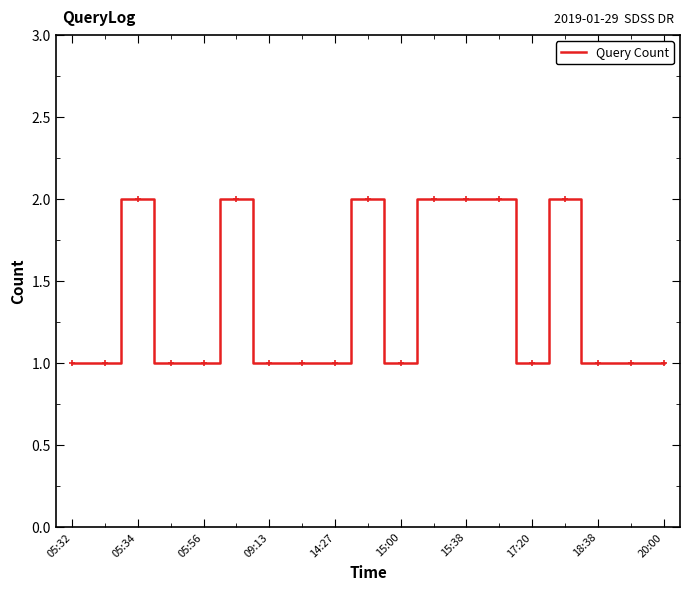

What is the average value?

1